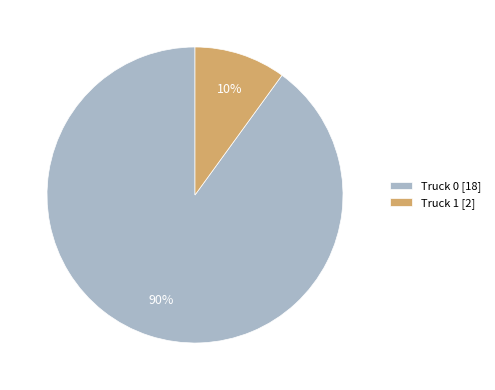

Count the number of slices in the pie.

2